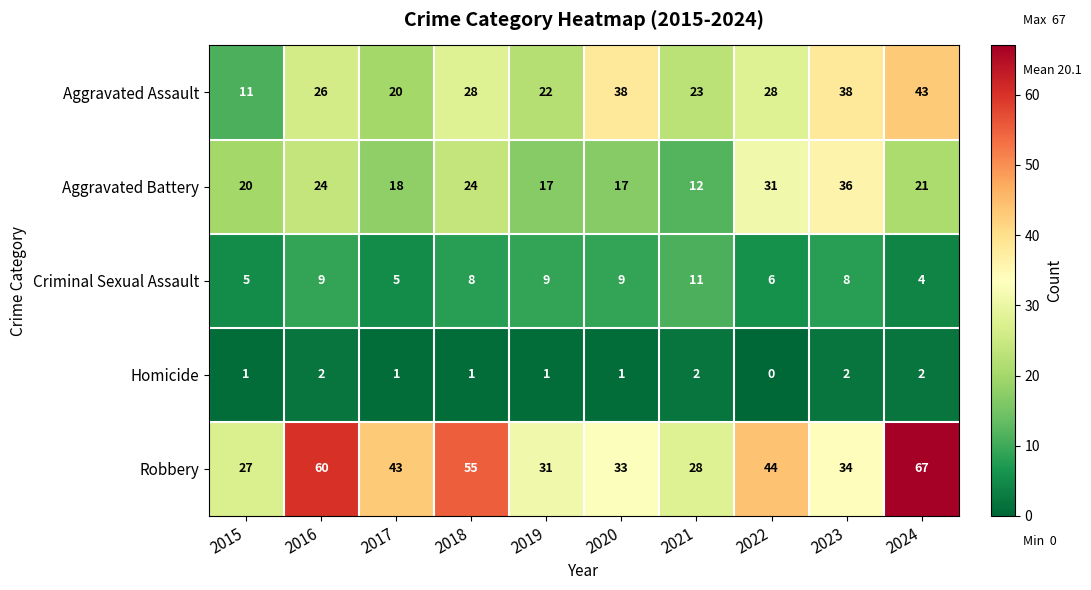

Rank the series at 2018 from highest to lowest value.

Robbery, Aggravated Assault, Aggravated Battery, Criminal Sexual Assault, Homicide